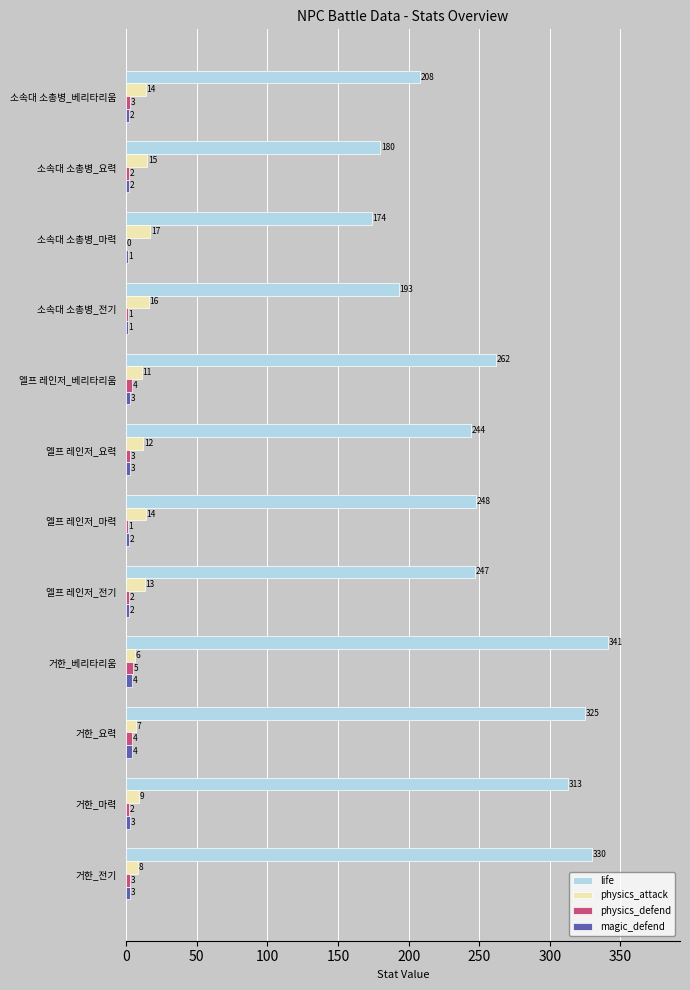

How many magic_defend values are between 2 and 3?

8